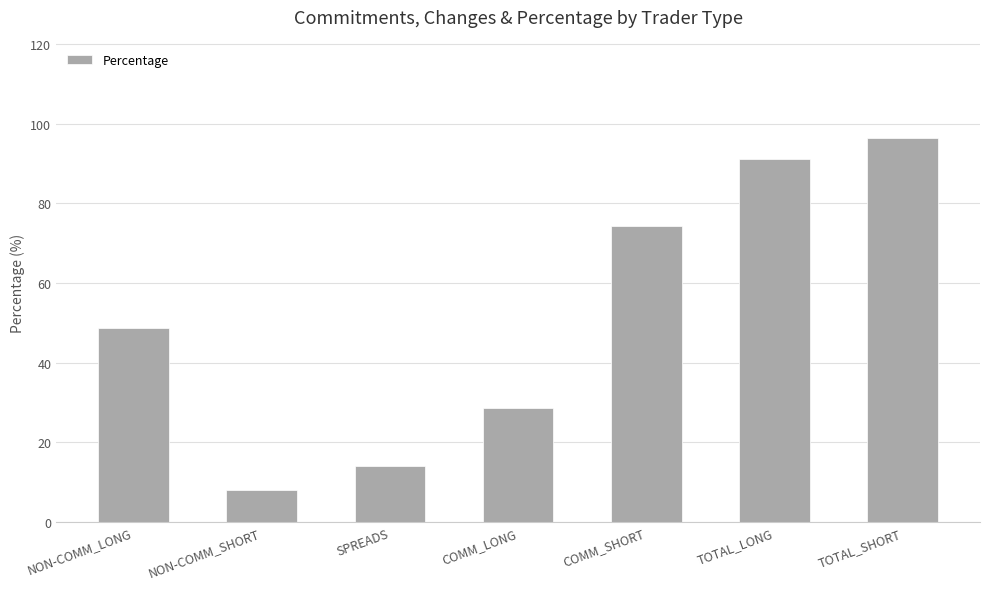

List the labels in order of value, largest first.

TOTAL_SHORT, TOTAL_LONG, COMM_SHORT, NON-COMM_LONG, COMM_LONG, SPREADS, NON-COMM_SHORT